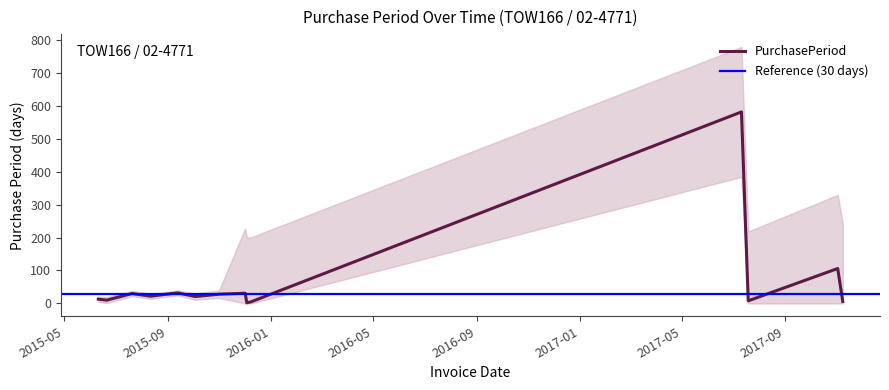

Reading right to left, extract all data points from this chart.

2017-11-08=6	2017-11-02=106	2017-07-19=8	2017-07-11=581	2015-12-08=5	2015-12-03=2	2015-12-01=31	2015-10-31=28	2015-10-03=21	2015-09-12=32	2015-08-11=22	2015-07-20=30	2015-06-20=10	2015-06-10=13